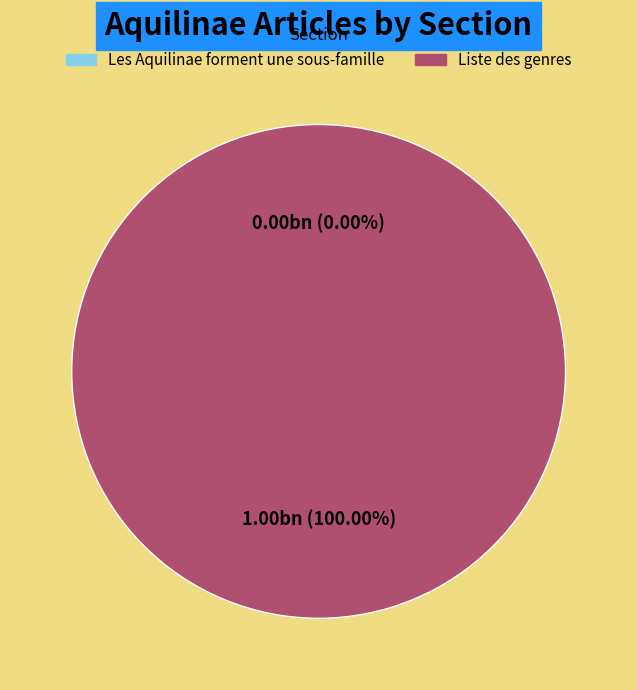

To the nearest percent, what is the combined percentage of Les Aquilinae forment une sous-famille and Liste des genres?

100%